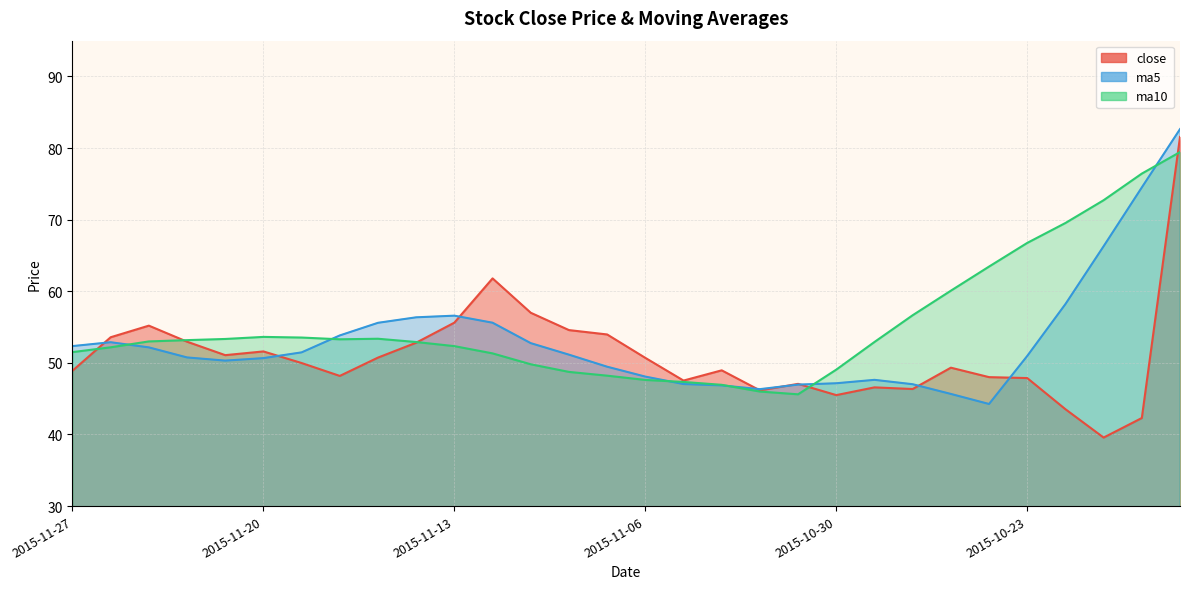

List the series in order of their peak value, highest first.

ma5, close, ma10